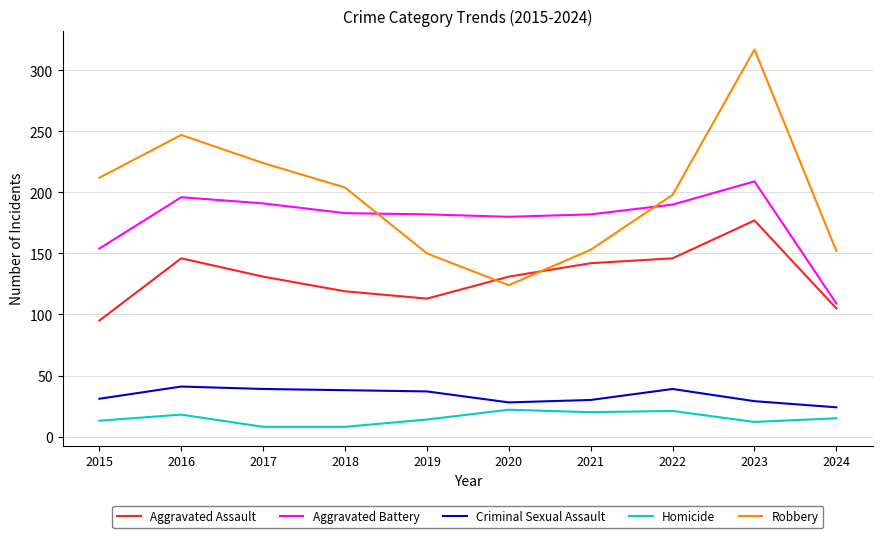

True or false: Aggravated Battery and Aggravated Assault intersect in this chart.

False